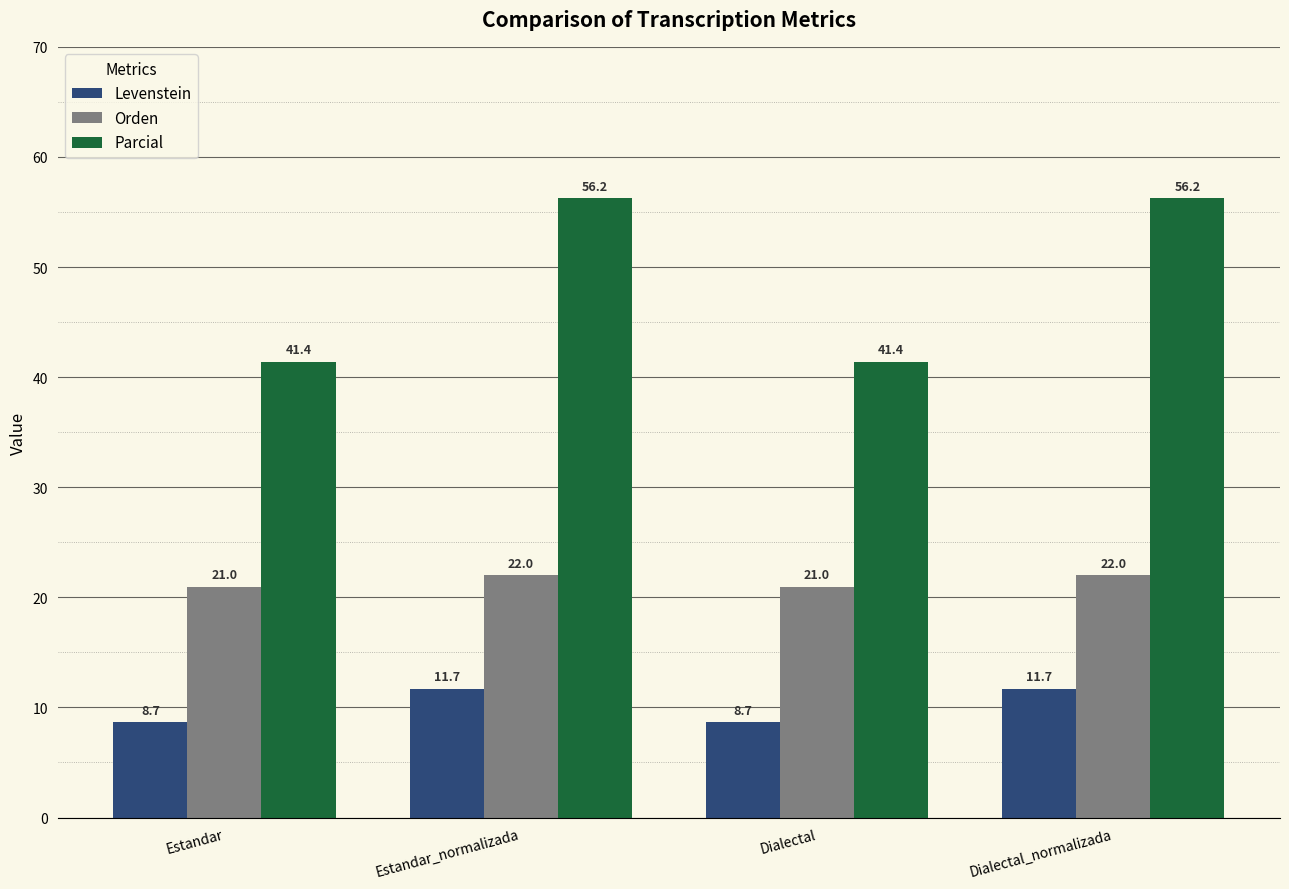

List the series in order of their peak value, lowest first.

Levenstein, Orden, Parcial